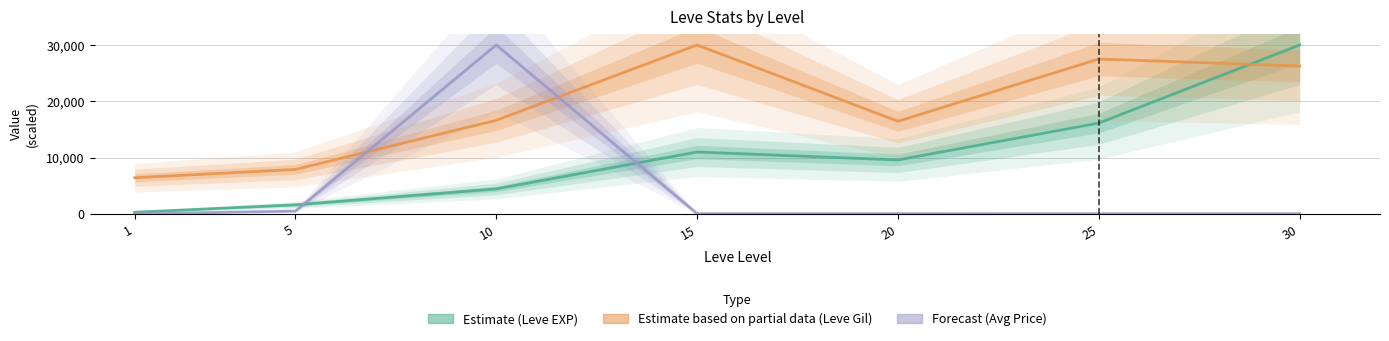

The value of Estimate (Leve EXP) at 30 is 8736.5. True or false?

False